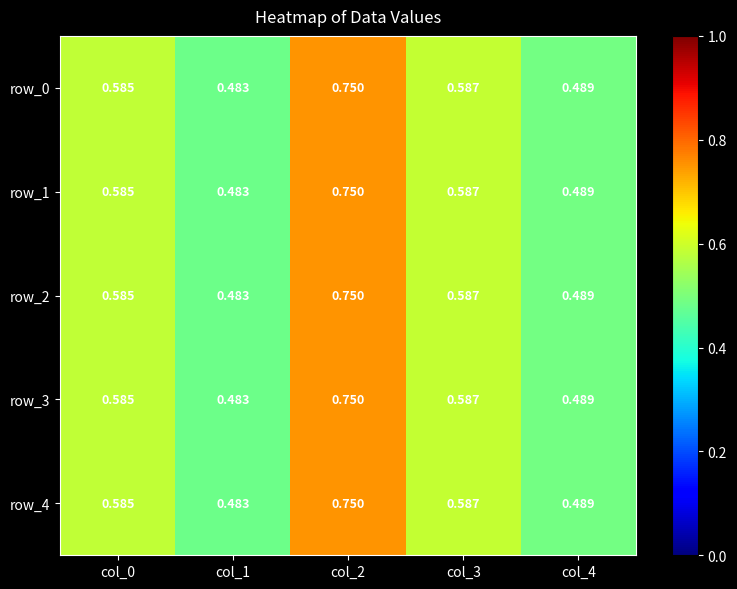

How many distinct data groups are displayed?

5